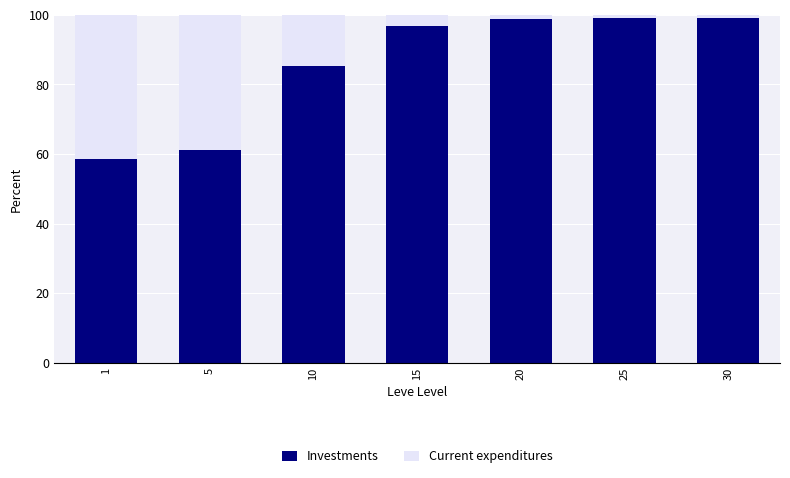

The Investments series shows 96.7 at 15. True or false?

True